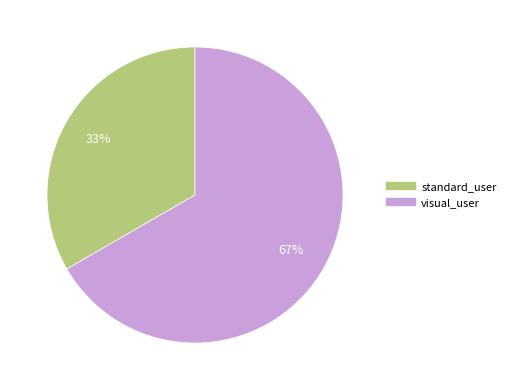

Which slice is the largest?

visual_user